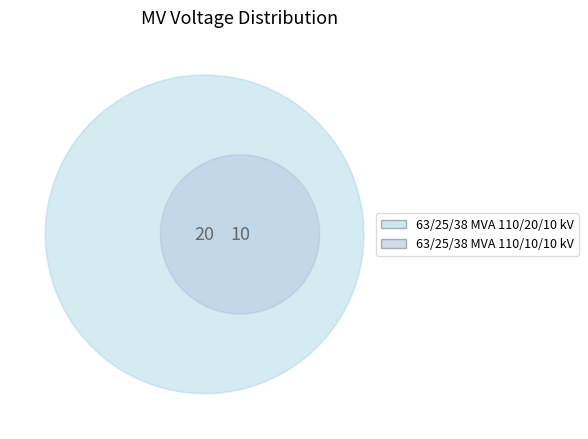

Do 63/25/38 MVA 110/20/10 kV and 63/25/38 MVA 110/10/10 kV together represent more than half of the pie?

Yes